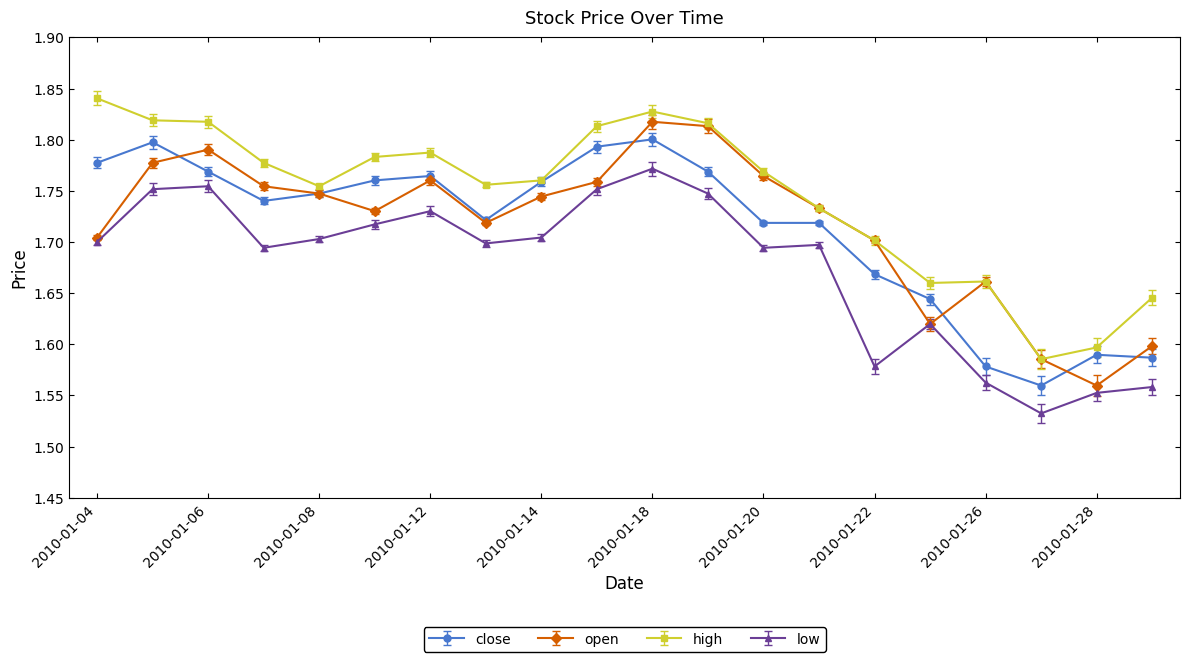

True or false: high and low intersect in this chart.

False